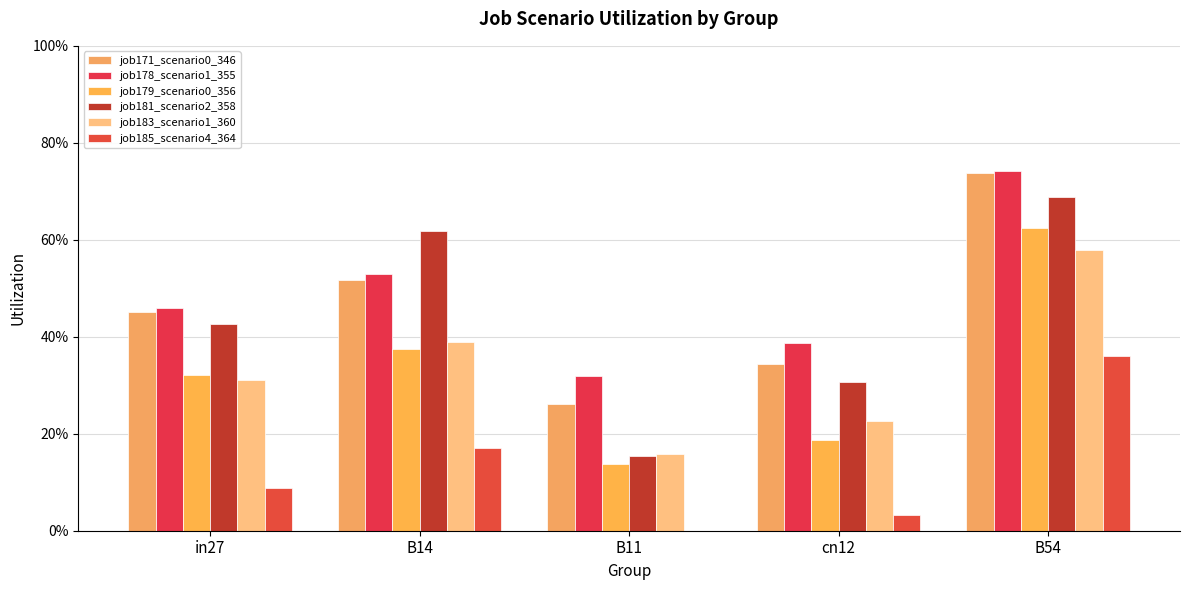

Which series changed the most between in27 and B11?

job181_scenario2_358